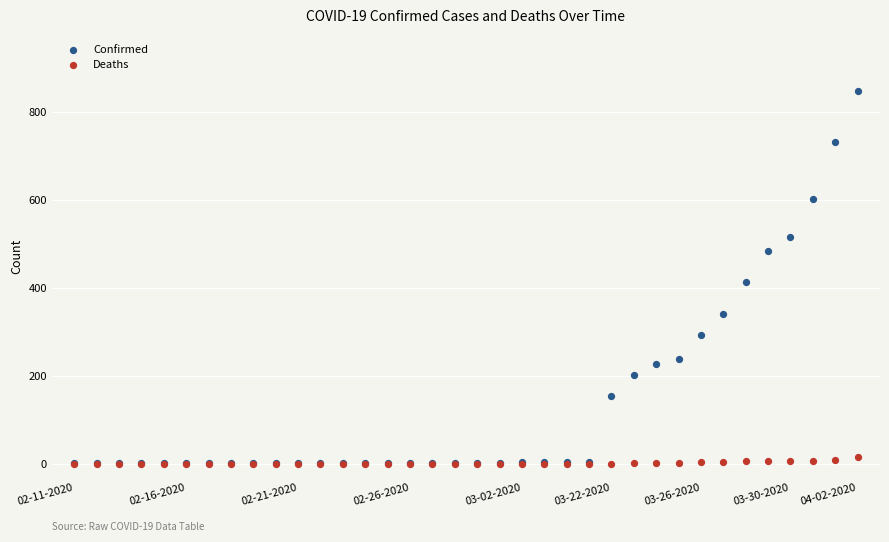

Across all series, what Y value is closest to 424?

413